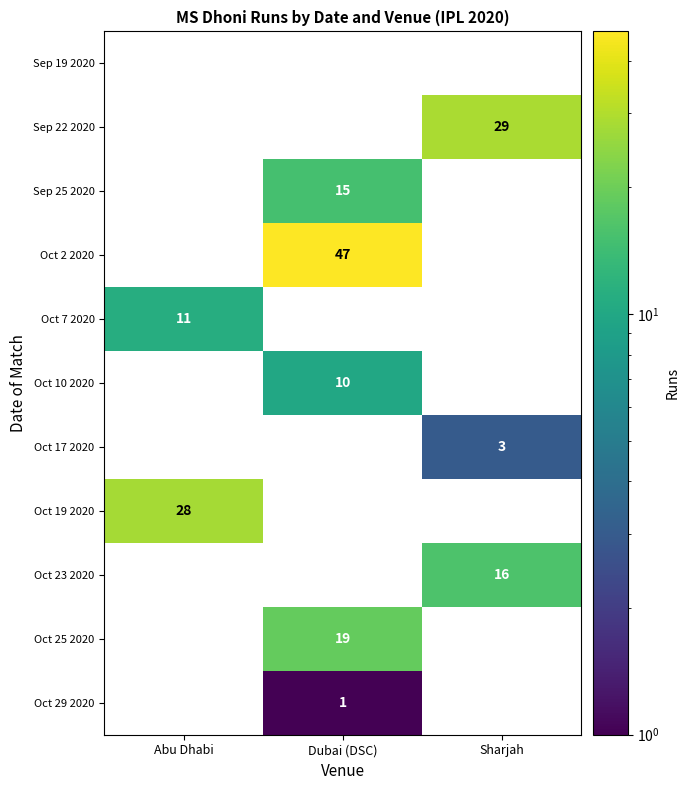

What is the total value across all series at Dubai (DSC)?

92